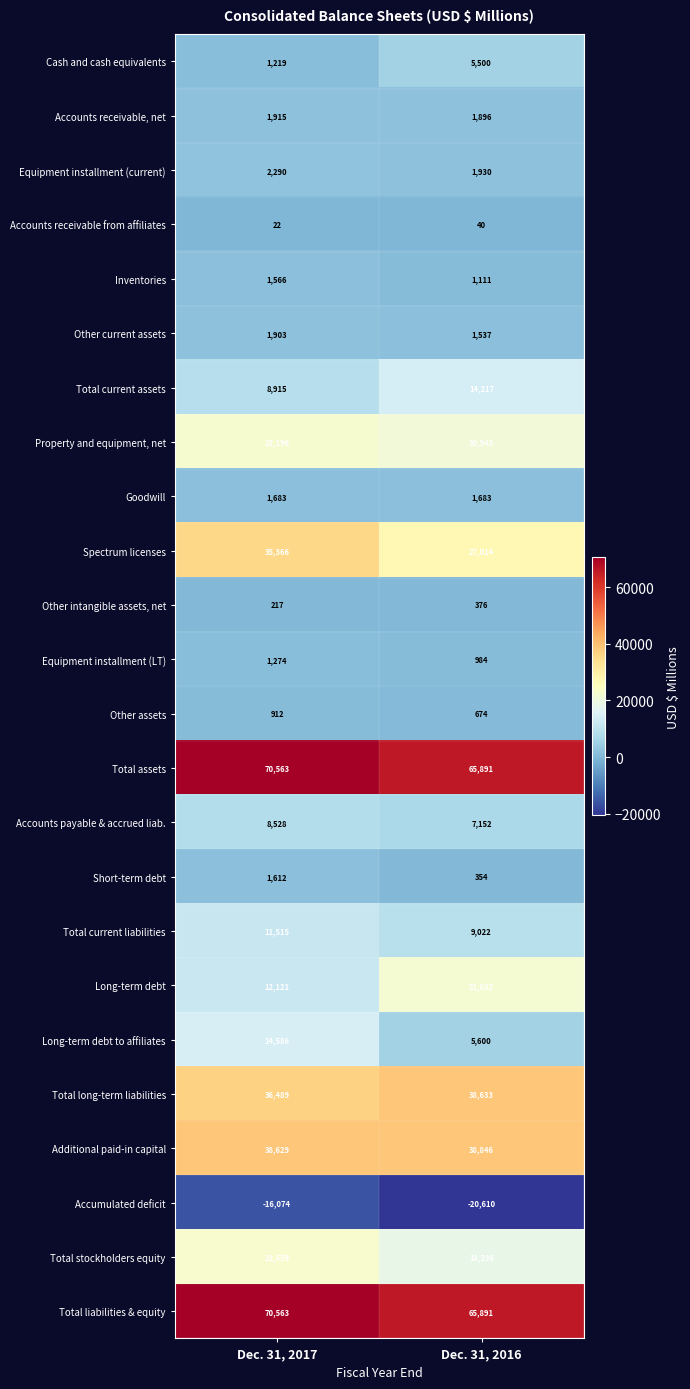

Which series has the largest range (max minus min)?

Long-term debt